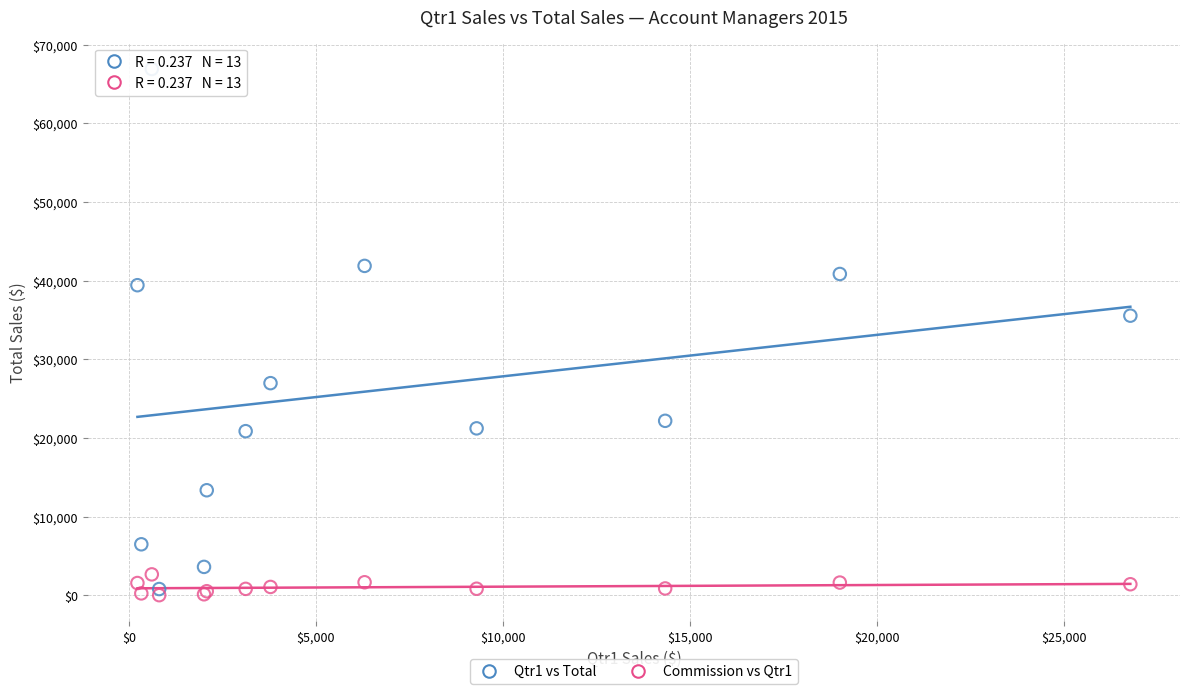

Across all series, what Y value is closest to 33466?

35551.7